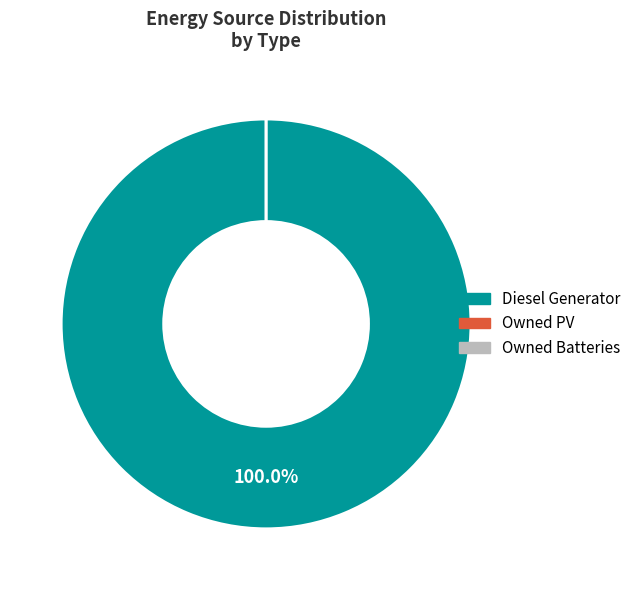

To the nearest percent, what is the difference between the largest and smallest slice percentages?

100%